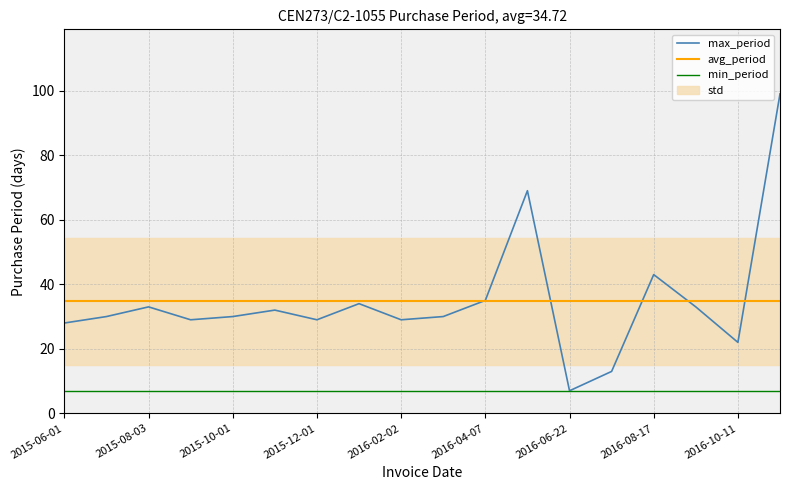

What is the maximum value for min_period?

7.0